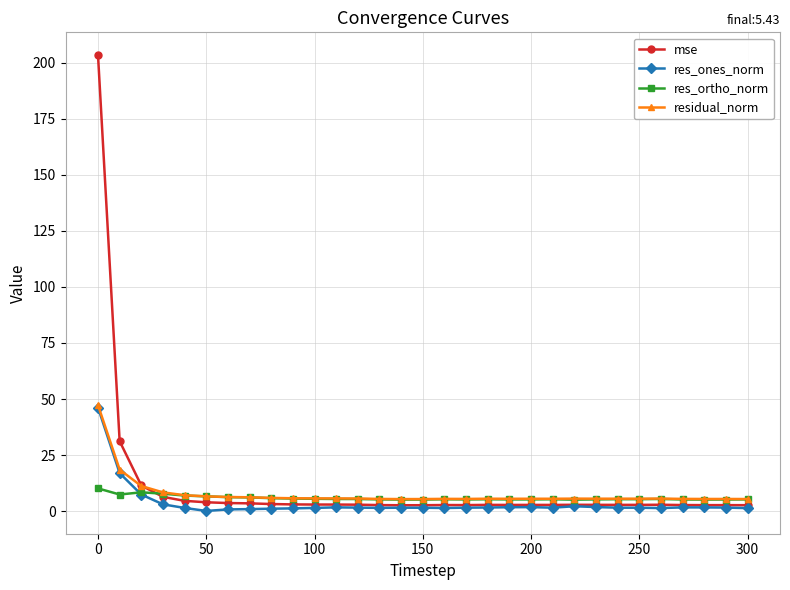

What is the maximum value shown in the chart?

203.3